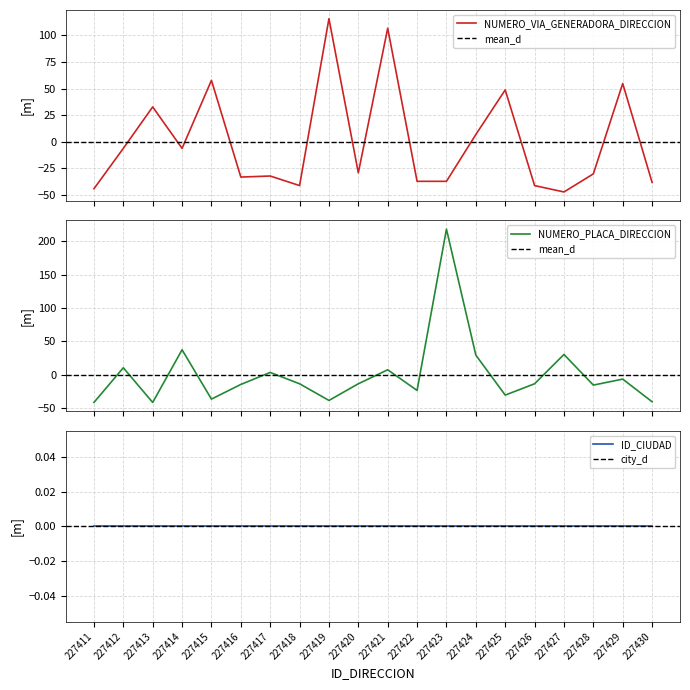

How many data points does each series have?

20